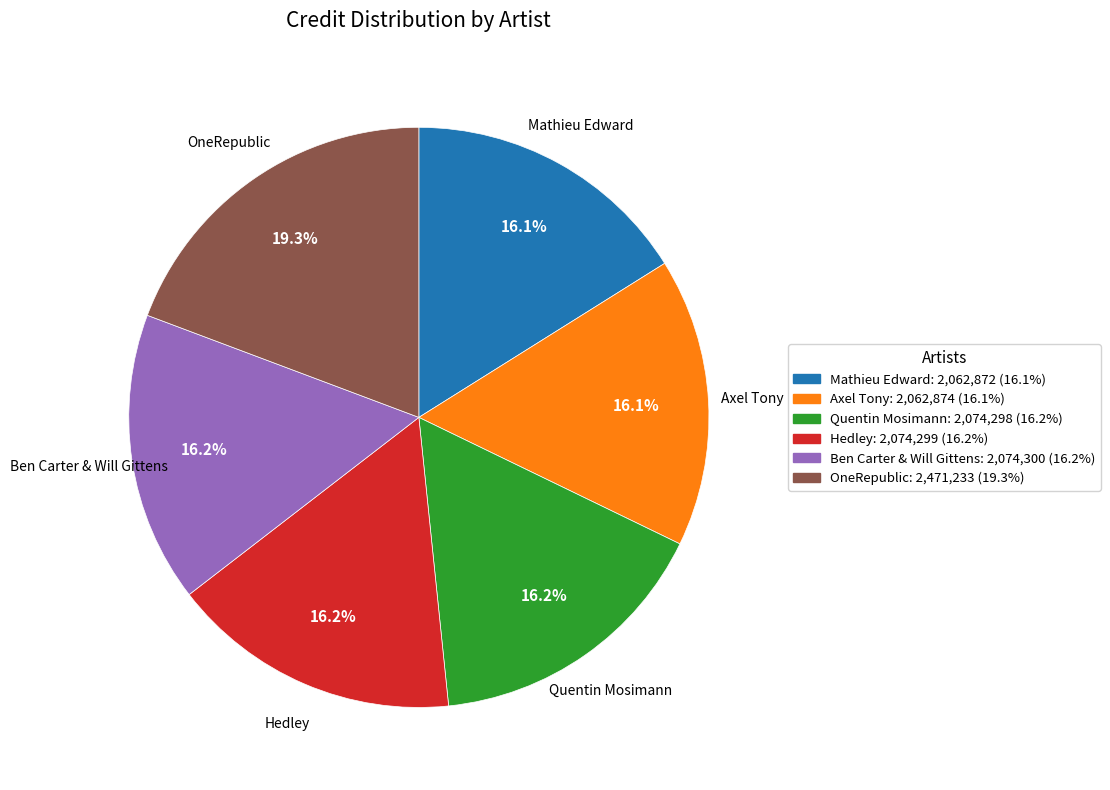

Which slice is the largest?

OneRepublic